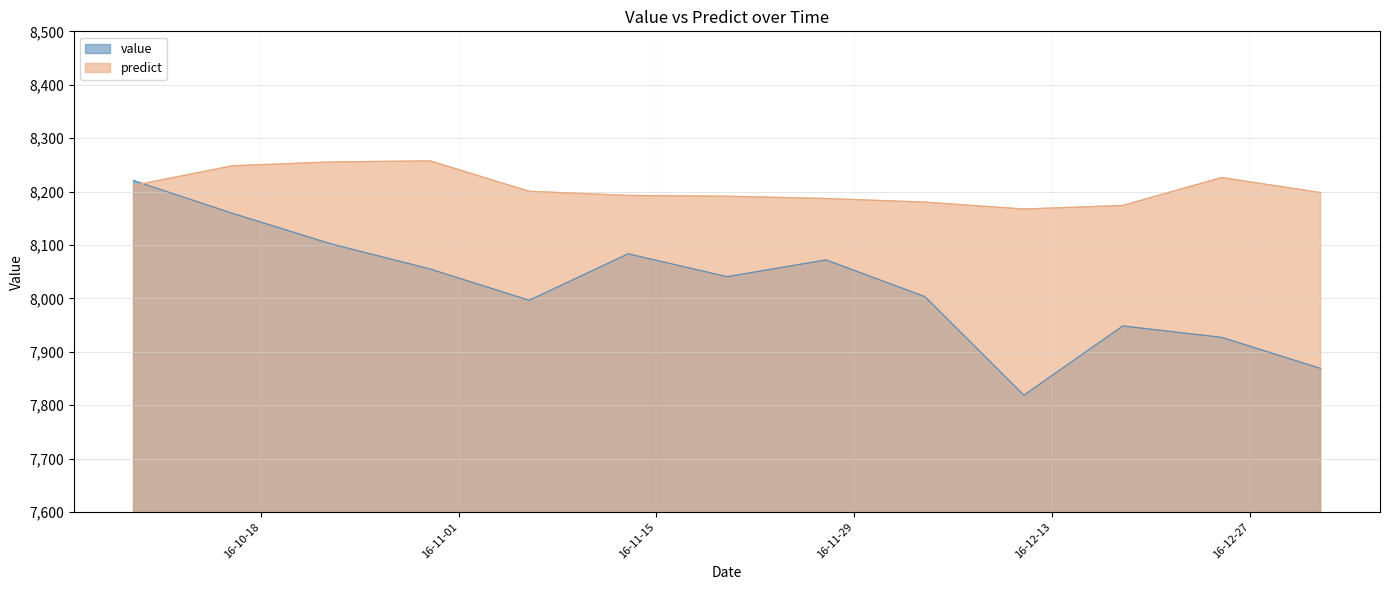

What is the label of the 10th point from the right?

2016-10-30